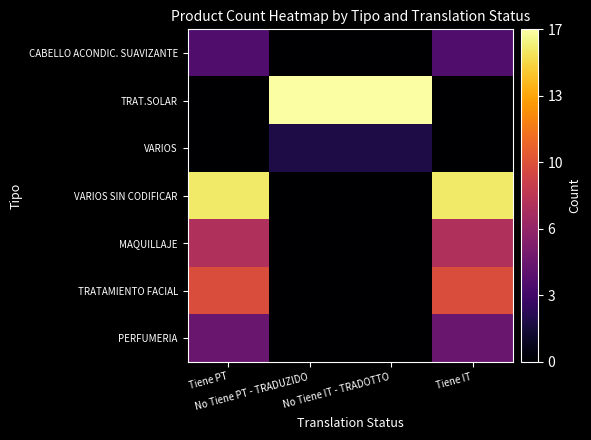

Reading left to right, transcribe all the data shown in this chart.

CABELLO ACONDIC. SUAVIZANTE: Tiene PT=4	No Tiene PT - TRADUZIDO=0	No Tiene IT - TRADOTTO=0	Tiene IT=4
TRAT.SOLAR: Tiene PT=0	No Tiene PT - TRADUZIDO=17	No Tiene IT - TRADOTTO=17	Tiene IT=0
VARIOS: Tiene PT=0	No Tiene PT - TRADUZIDO=2	No Tiene IT - TRADOTTO=2	Tiene IT=0
VARIOS SIN CODIFICAR: Tiene PT=16	No Tiene PT - TRADUZIDO=0	No Tiene IT - TRADOTTO=0	Tiene IT=16
MAQUILLAJE: Tiene PT=8	No Tiene PT - TRADUZIDO=0	No Tiene IT - TRADOTTO=0	Tiene IT=8
TRATAMIENTO FACIAL: Tiene PT=10	No Tiene PT - TRADUZIDO=0	No Tiene IT - TRADOTTO=0	Tiene IT=10
PERFUMERIA: Tiene PT=5	No Tiene PT - TRADUZIDO=0	No Tiene IT - TRADOTTO=0	Tiene IT=5